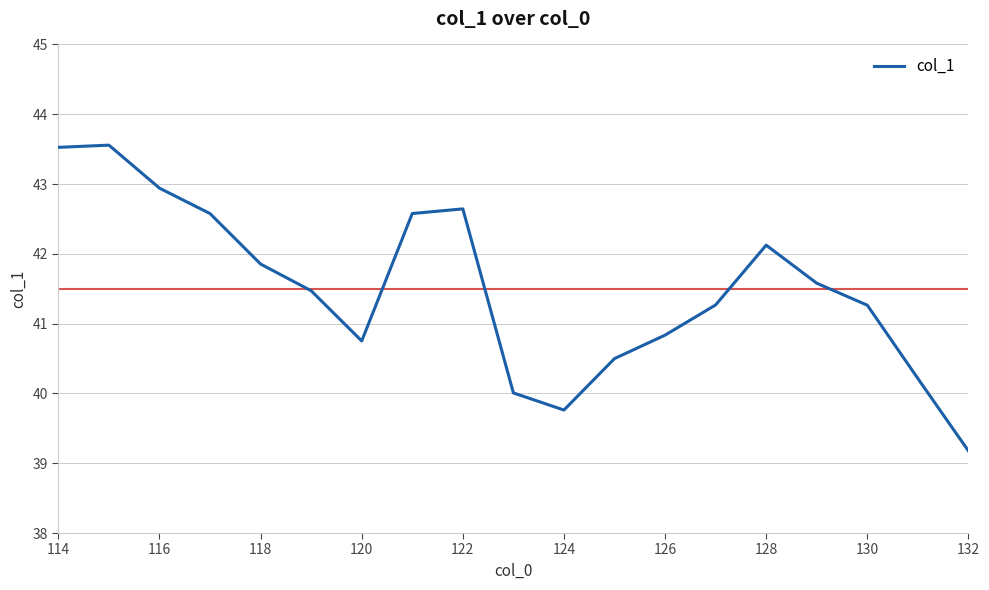

What is the smallest value displayed?

39.2